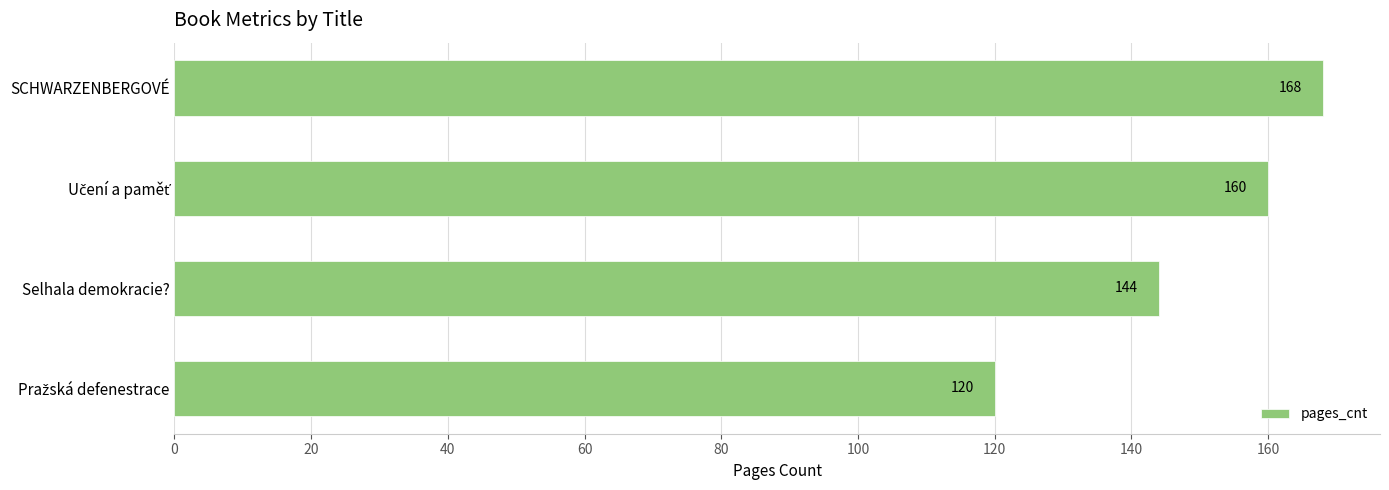

What is the label of the 4th bar from the bottom?

SCHWARZENBERGOVÉ